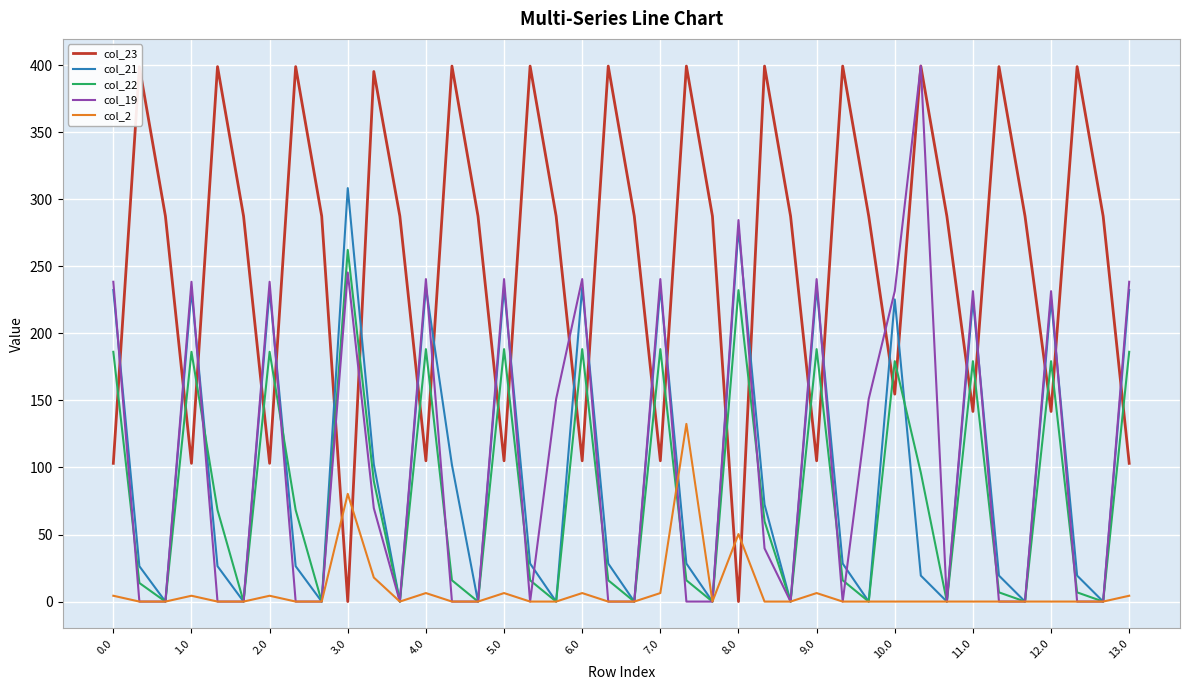

True or false: col_22 and col_23 intersect in this chart.

True